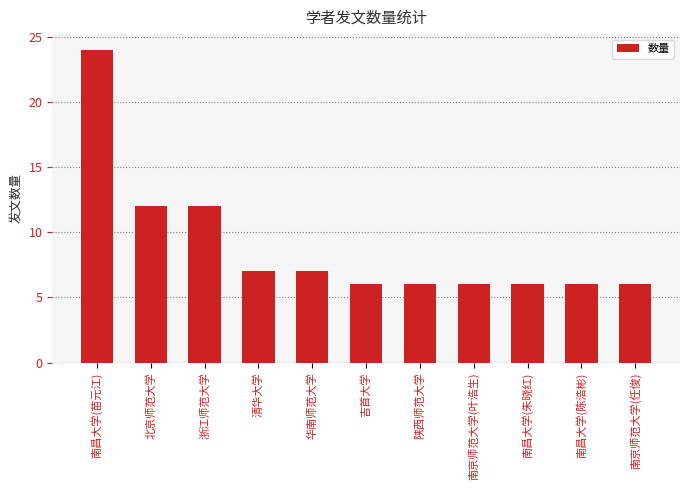

What value does the data have at 陕西师范大学?

6